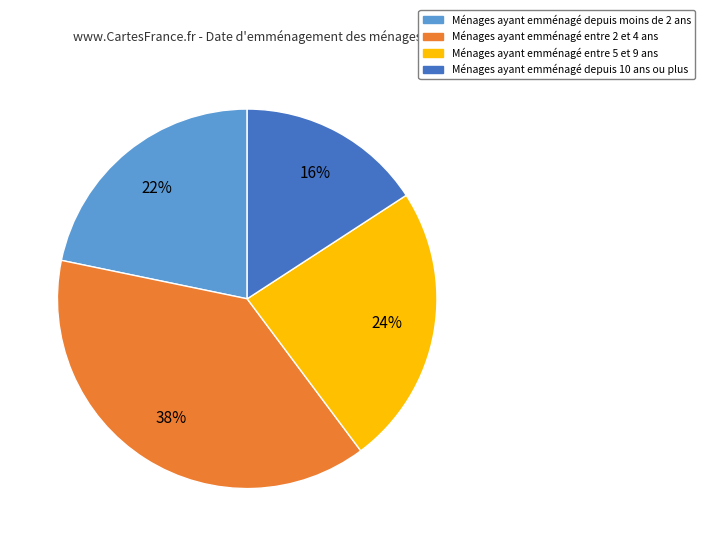

Count the number of slices in the pie.

4